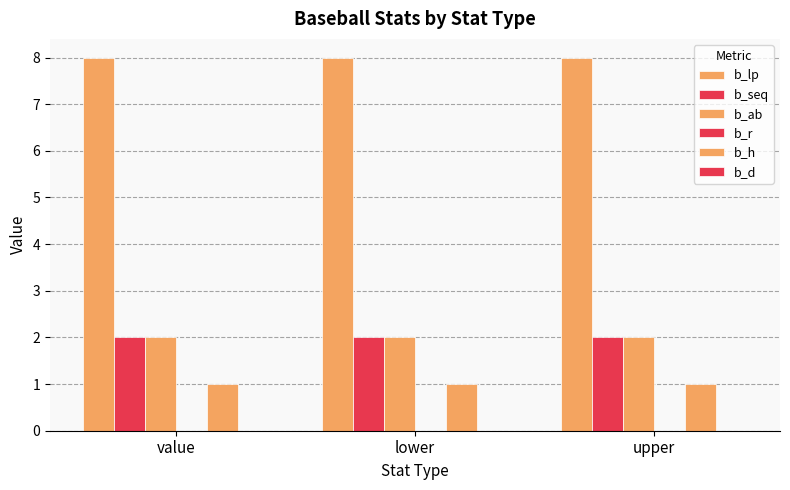

Which series has the largest total across all categories?

b_lp